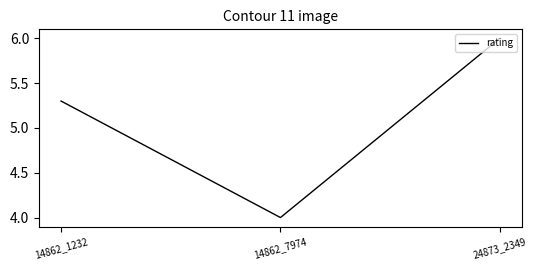

Rank the categories by value from highest to lowest.

24873_2349, 14862_1232, 14862_7974